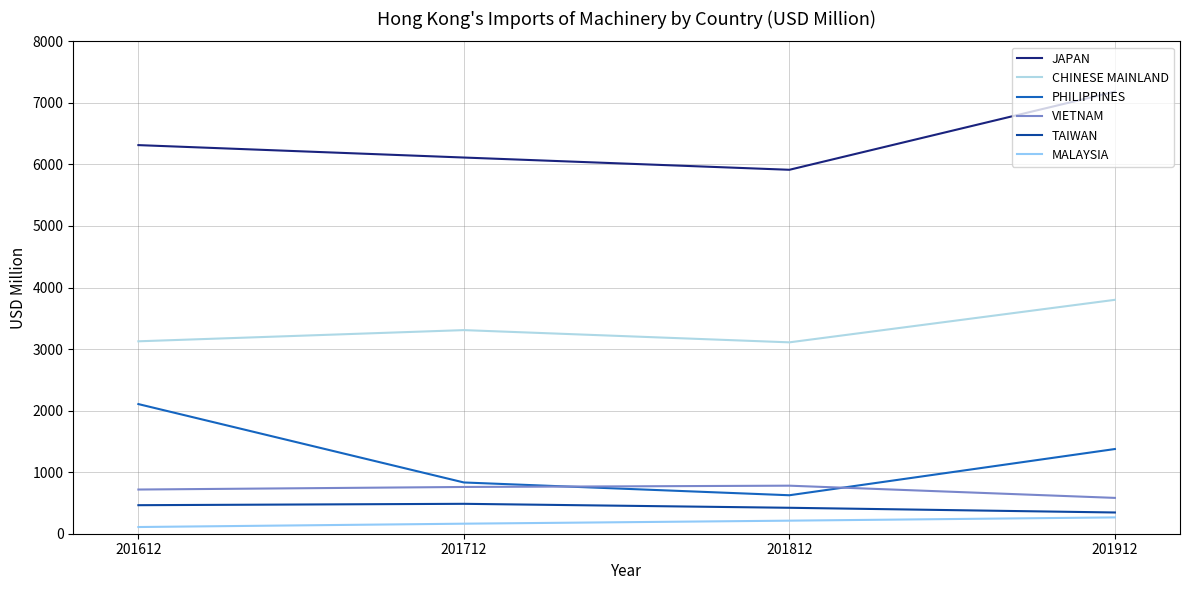

Rank the series at 201812 from highest to lowest value.

JAPAN, CHINESE MAINLAND, VIETNAM, PHILIPPINES, TAIWAN, MALAYSIA